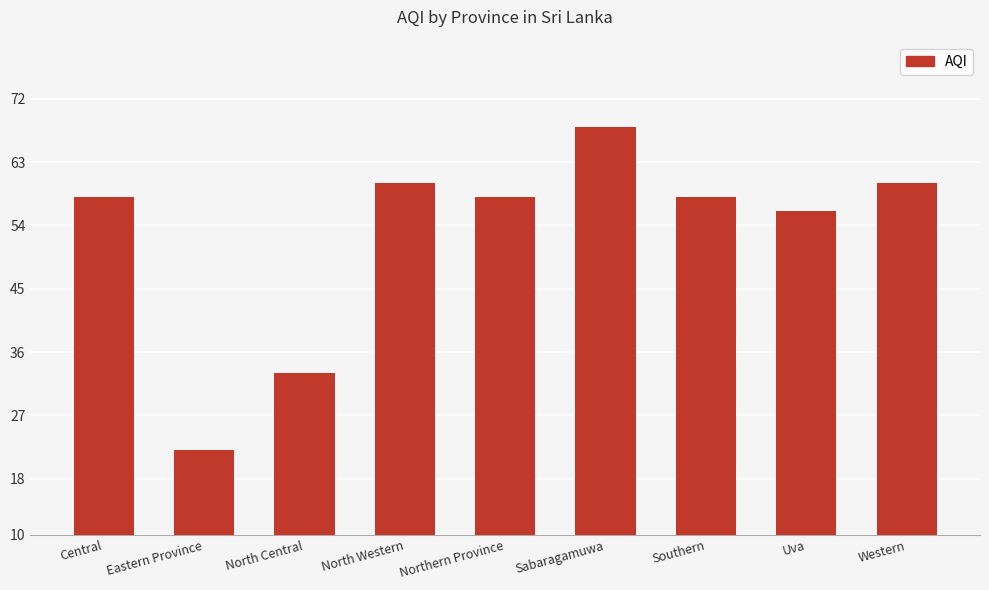

What value does the data have at Uva, to the nearest 5?

55